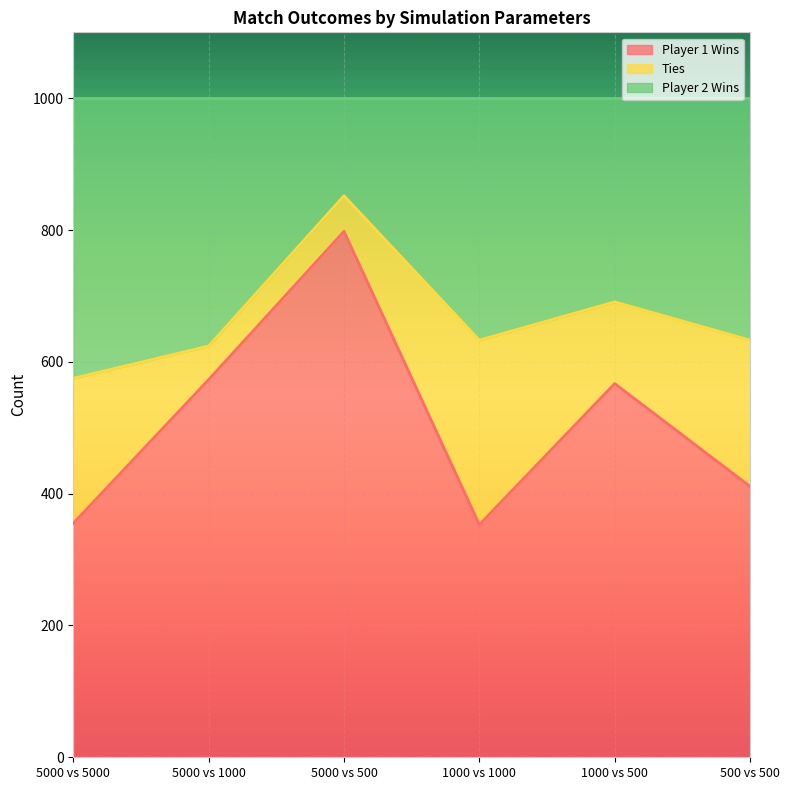

What is the minimum value for Player 1 Wins?

353